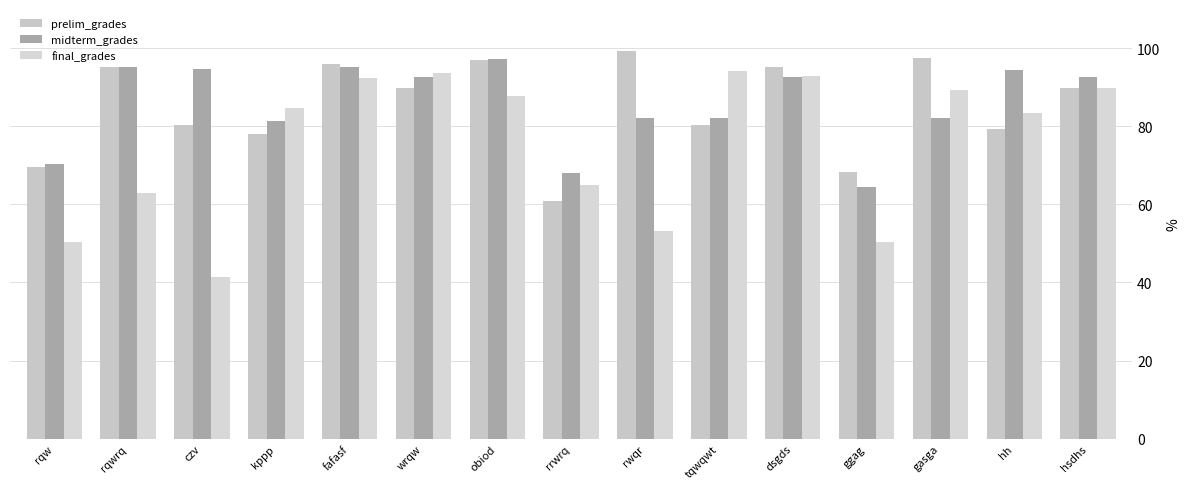

What is the maximum value for prelim_grades?

99.3